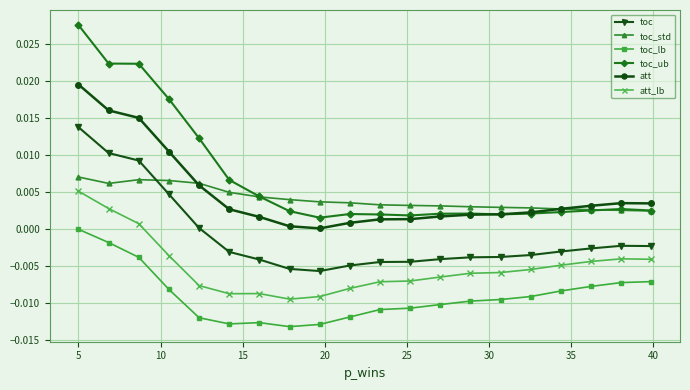

True or false: toc_std has more than 0 points higher than both neighbors.

True